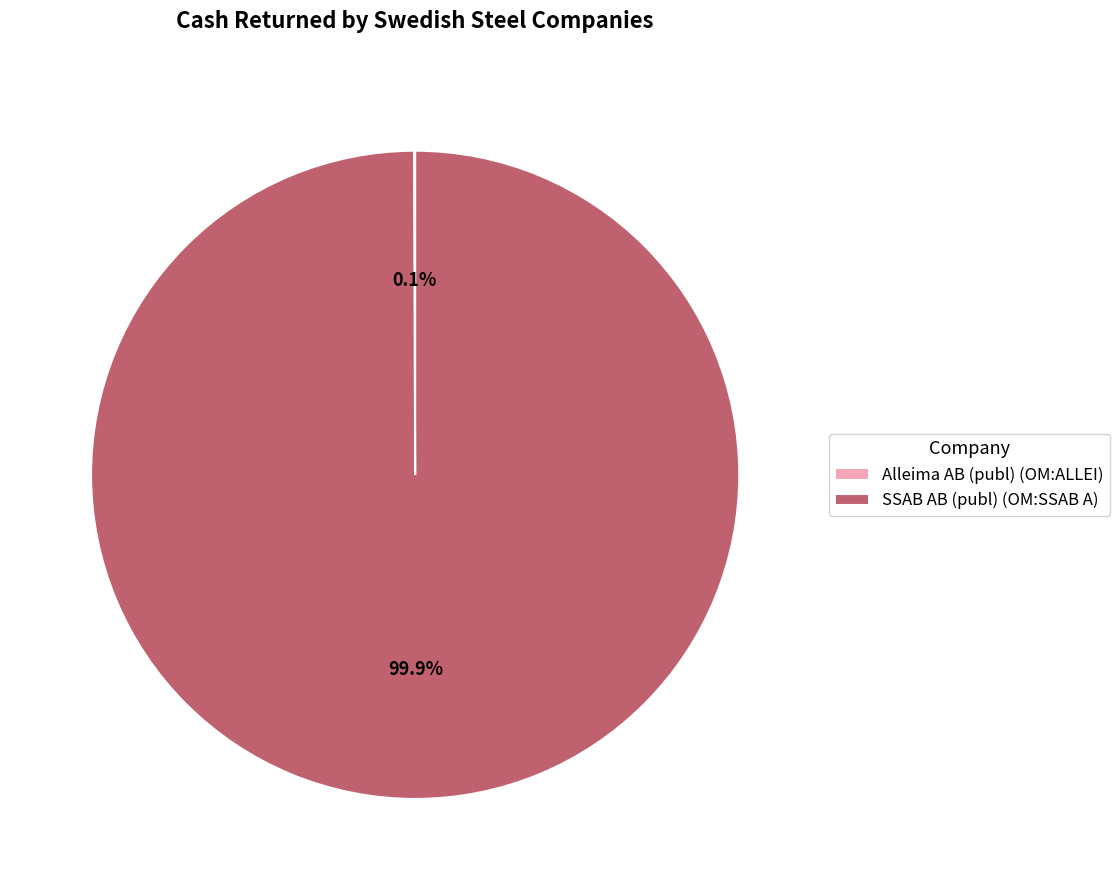

Which slice is the largest?

SSAB AB (publ) (OM:SSAB A)